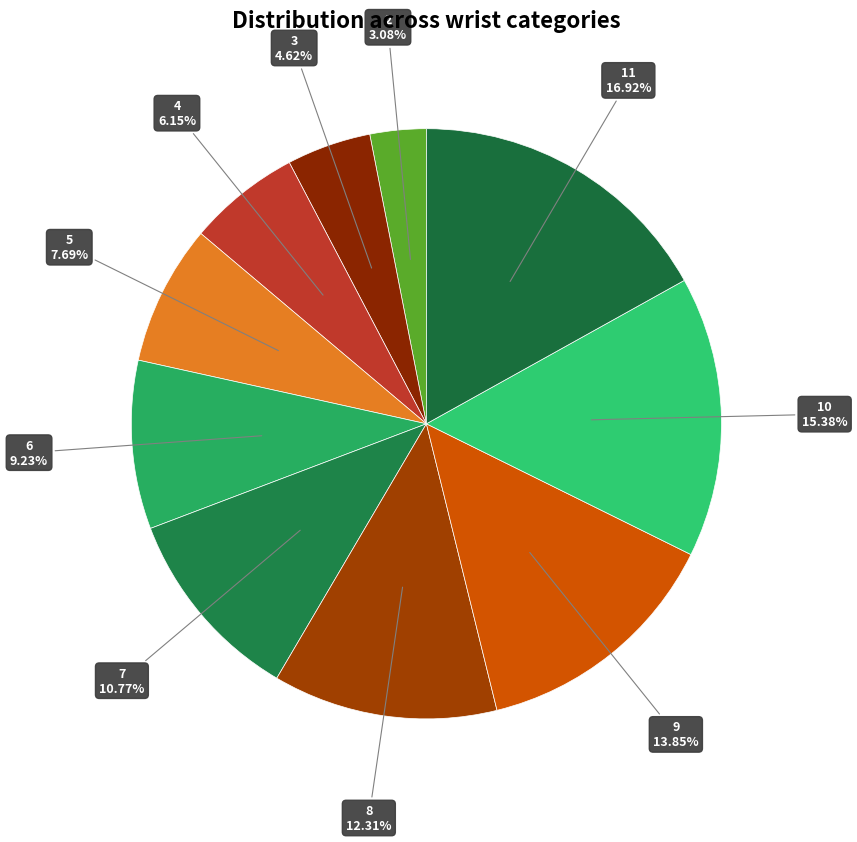

To the nearest percent, what portion does 10 represent?

15%